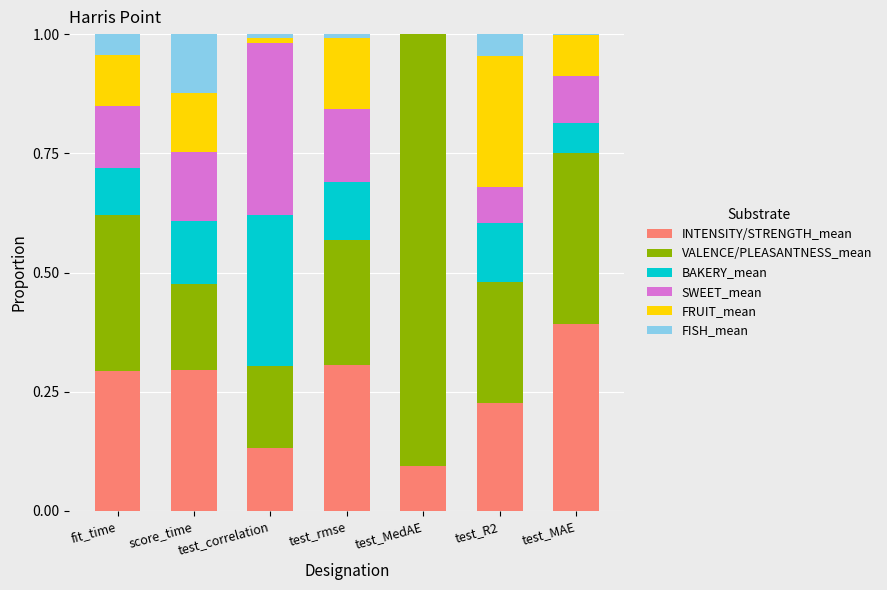

What is the total value across all series at test_R2?

1.0